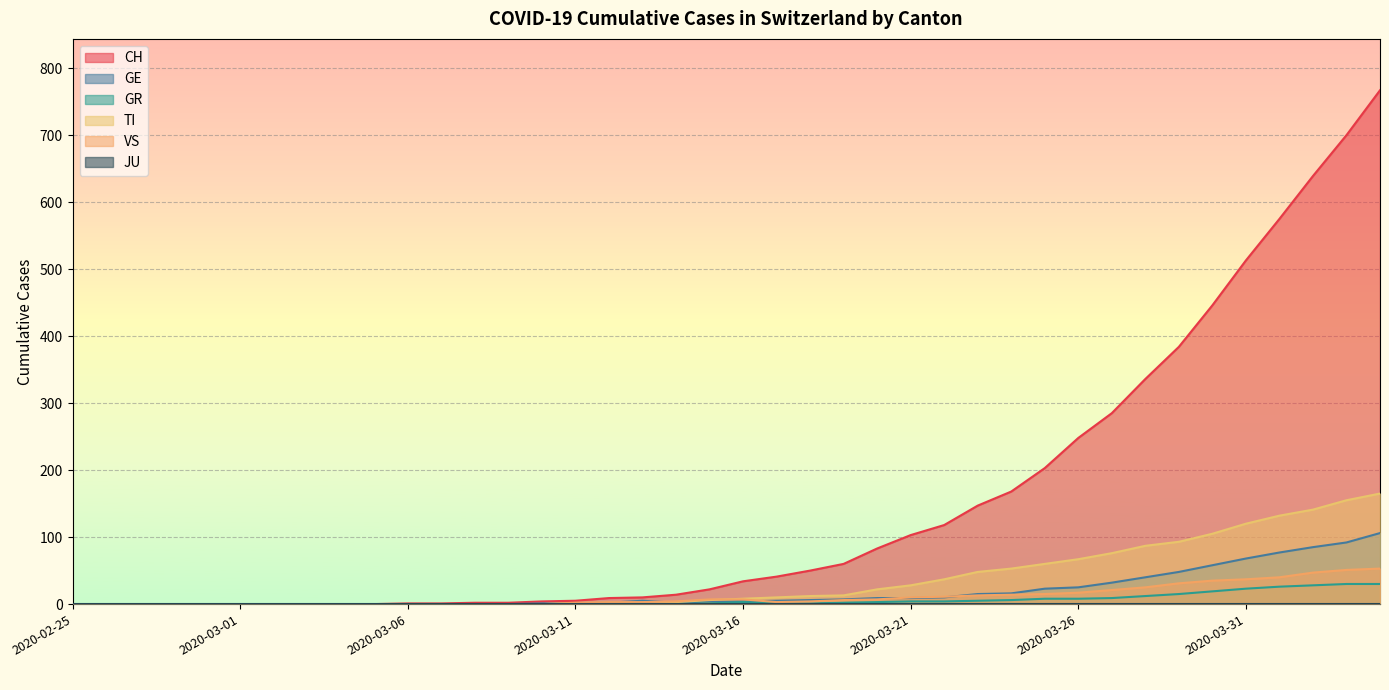

Which series has the largest total across all categories?

CH